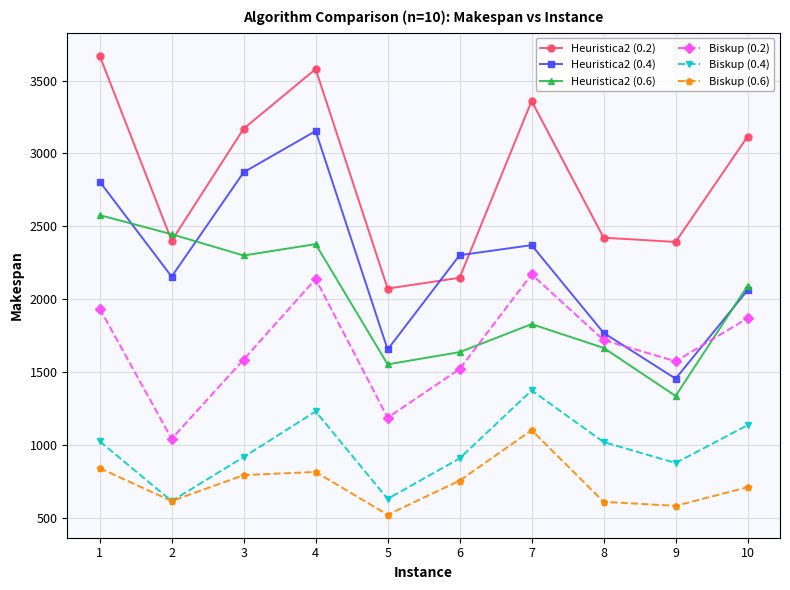

Between 2 and 7, which series saw the biggest shift?

Biskup (0.2)